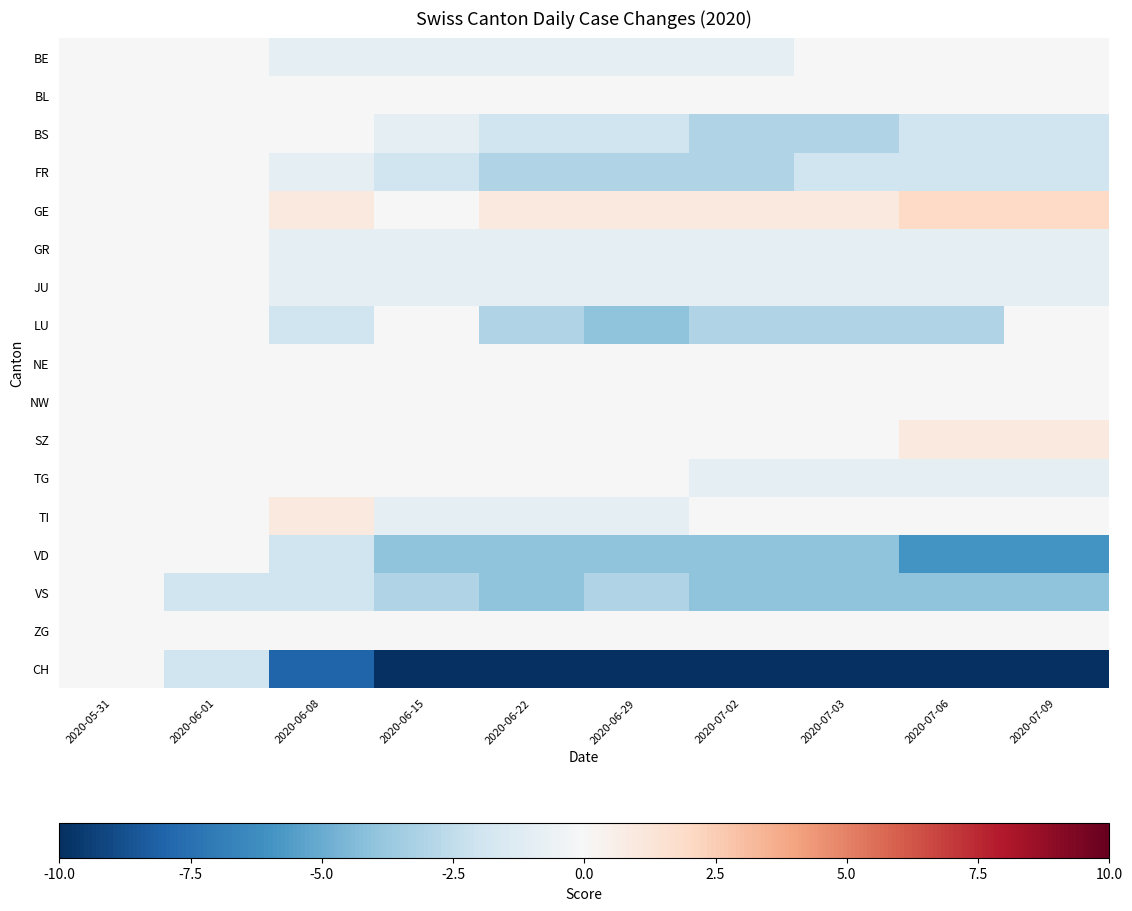

At which category is the sum across all series the highest?

2020-05-31